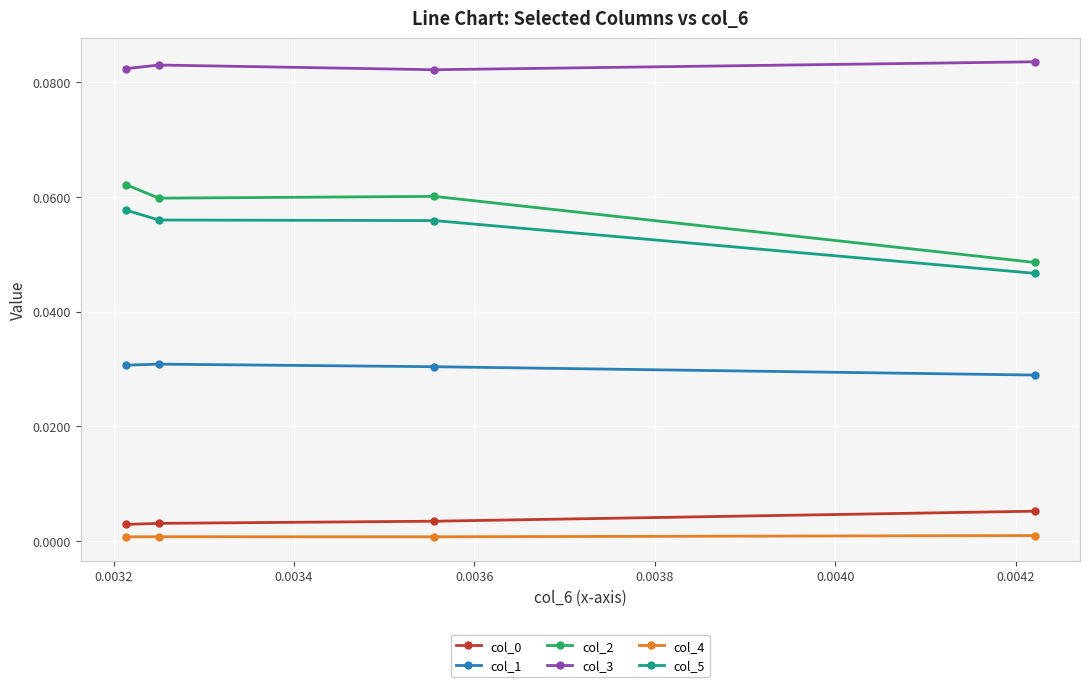

How many interior local peaks does the col_2 series have?

1